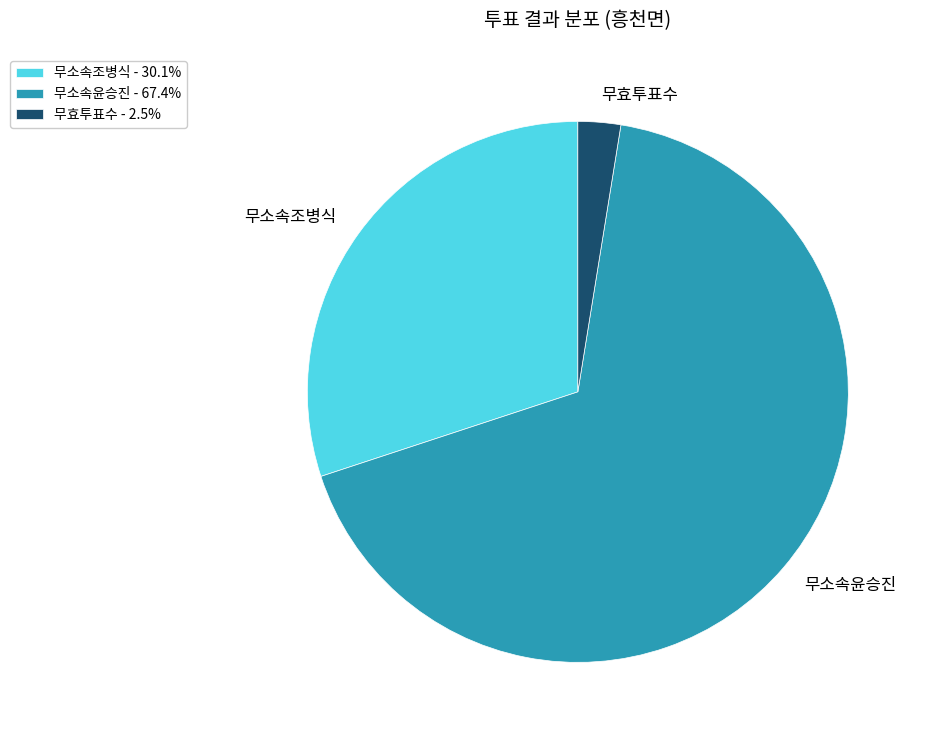

What is the majority slice?

무소속윤승진